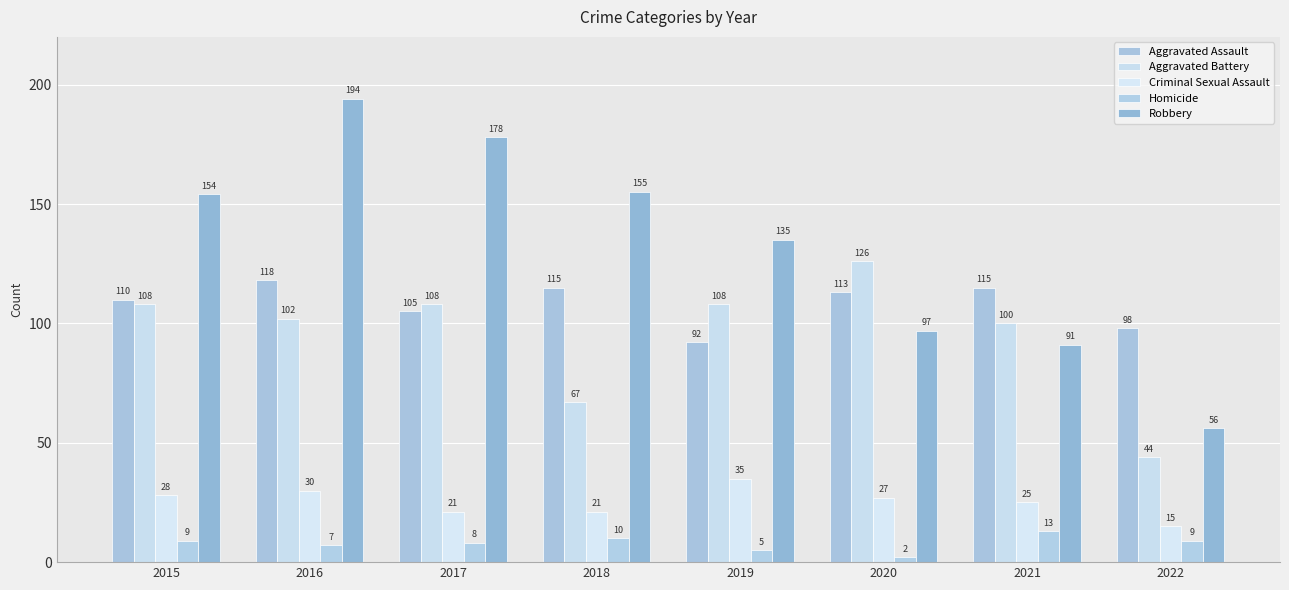

At which label does Aggravated Assault reach its minimum?

2019